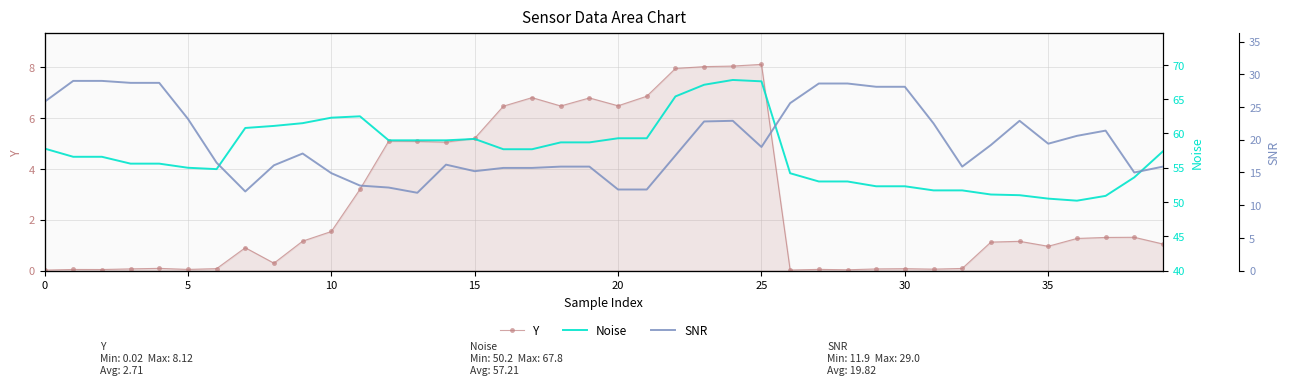

The value of Noise at 26 is 88.4. True or false?

False